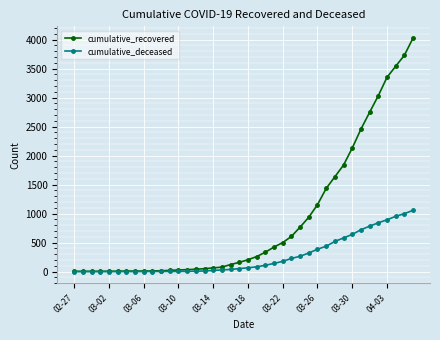

Which series has the largest total across all categories?

cumulative_recovered